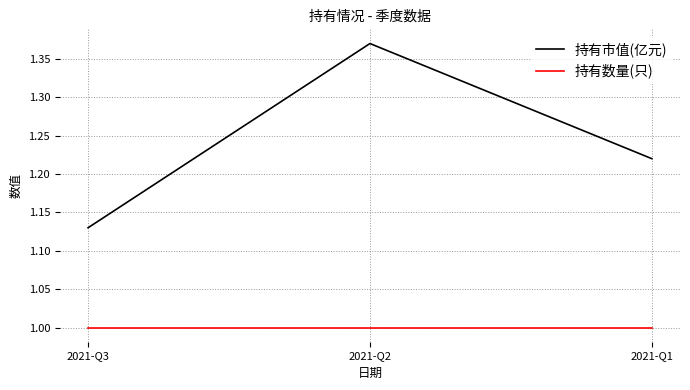

What is the highest value of the 持有数量(只) series?

1.0